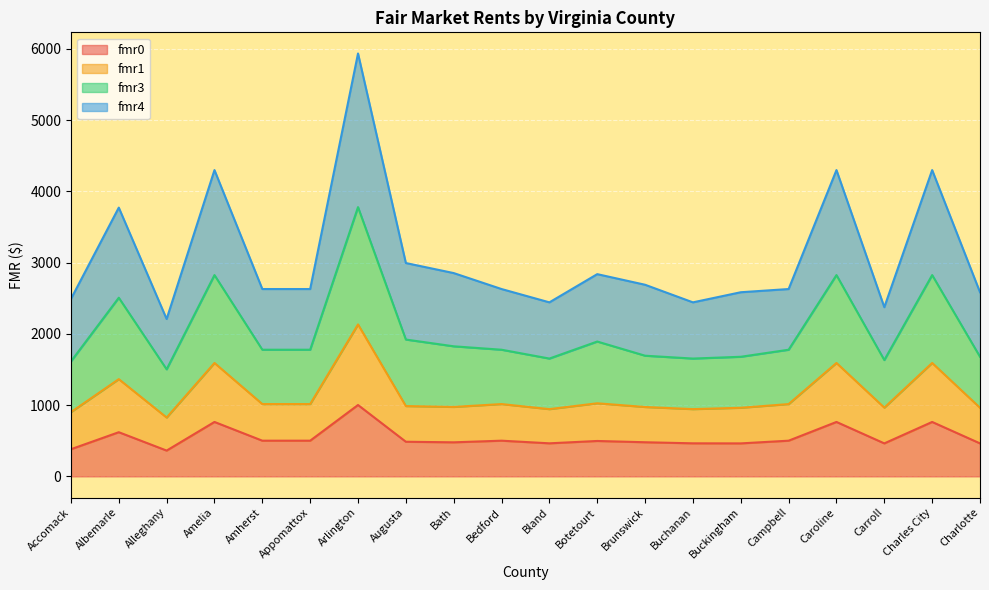

How many lines are shown in the chart?

4